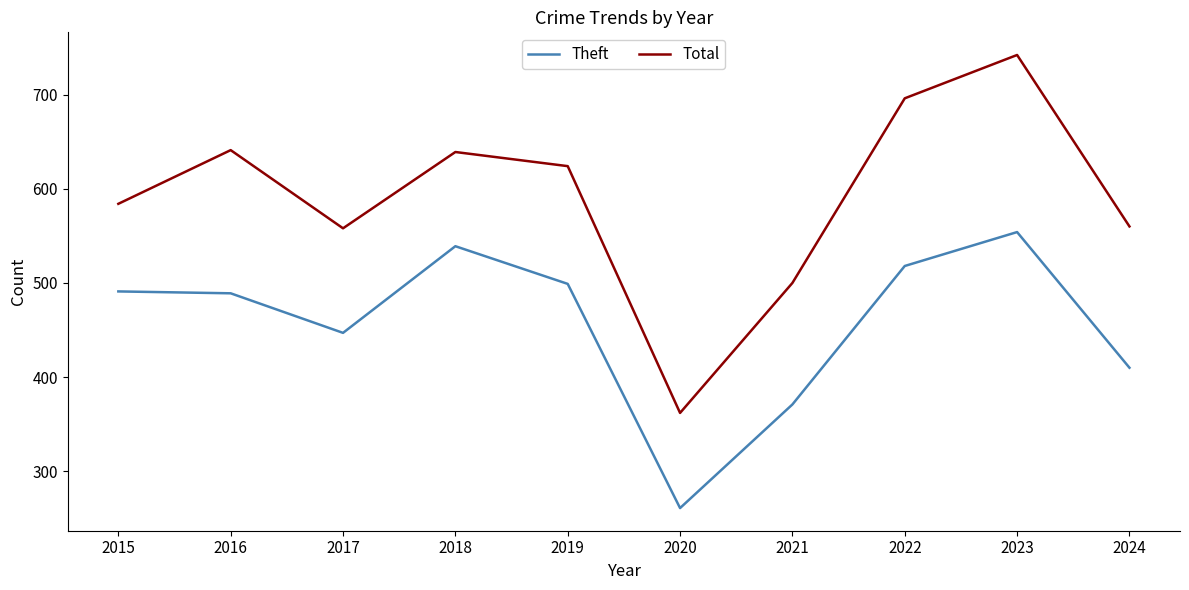

At 2018, list the series in order from smallest to largest.

Theft, Total